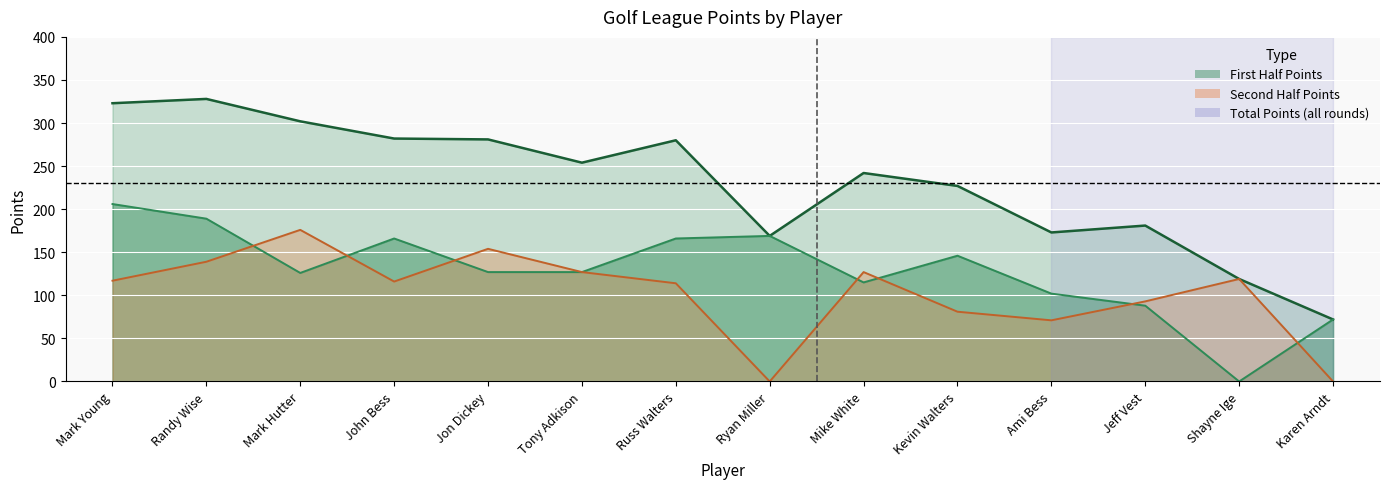

Is it true that Total Points equals 302 at Mark Hutter?

True